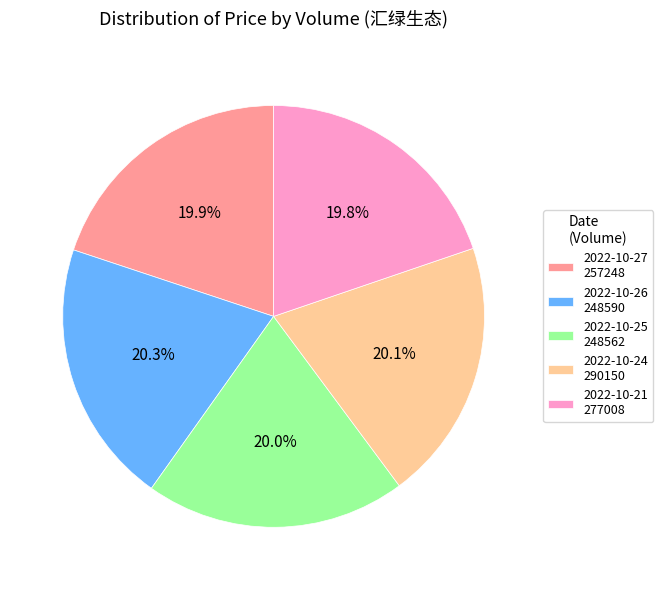

Count the number of slices in the pie.

5